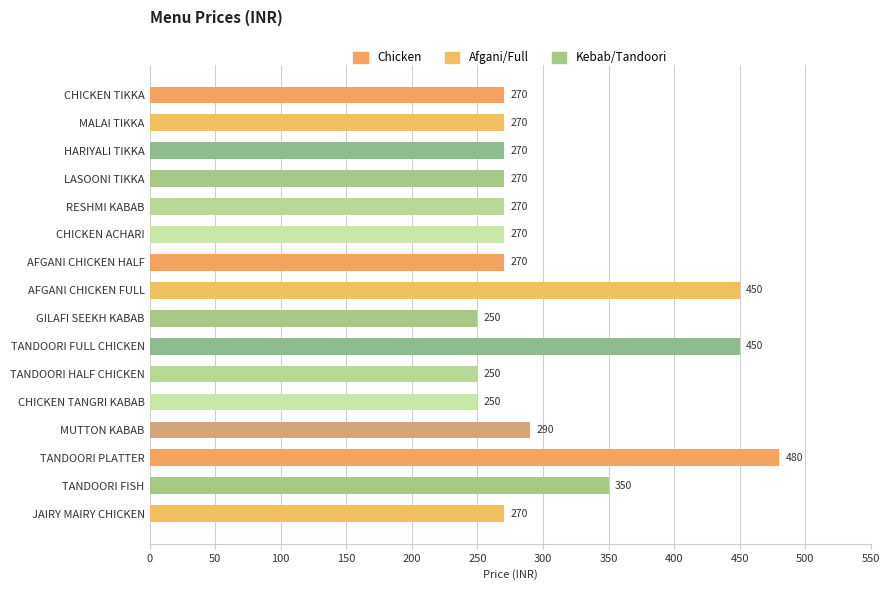

Reading bottom to top, transcribe all the data shown in this chart.

JAIRY MAIRY CHICKEN=270	TANDOORI FISH=350	TANDOORI PLATTER=480	MUTTON KABAB=290	CHICKEN TANGRI KABAB=250	TANDOORI HALF CHICKEN=250	TANDOORI FULL CHICKEN=450	GILAFI SEEKH KABAB=250	AFGANI CHICKEN FULL=450	AFGANI CHICKEN HALF=270	CHICKEN ACHARI=270	RESHMI KABAB=270	LASOONI TIKKA=270	HARIYALI TIKKA=270	MALAI TIKKA=270	CHICKEN TIKKA=270